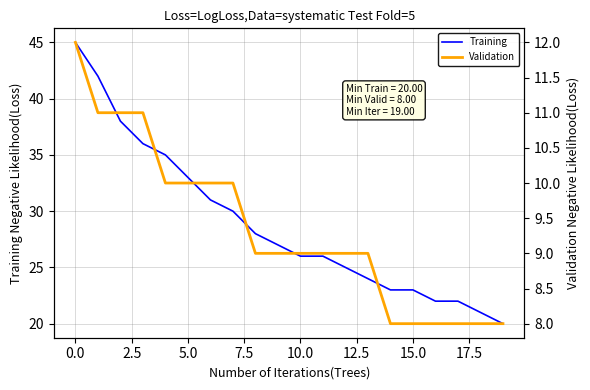

What is the value of the Training point at the 18th from the left?

22